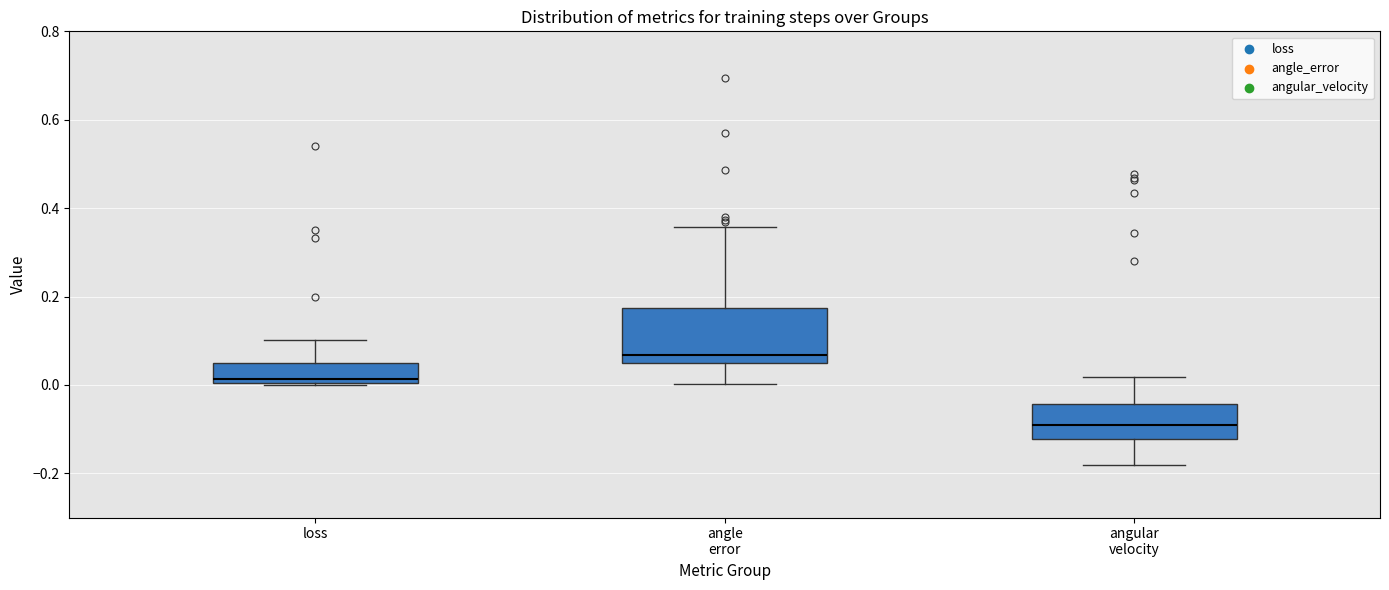

Where does the upper whisker of the box for loss end on the y-axis? The values are not printed on the chart, so give them approximately, as read against the axis.

0.10